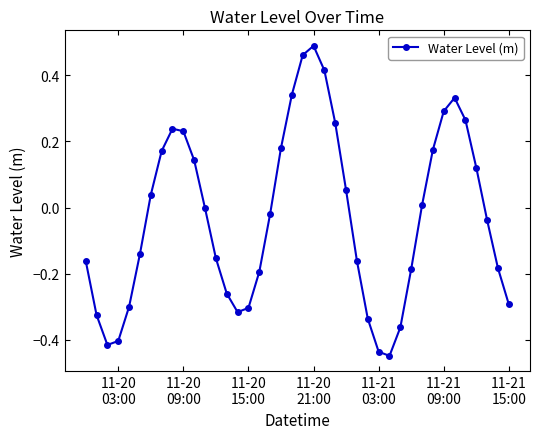

What is the difference between the maximum and minimum values?

0.9